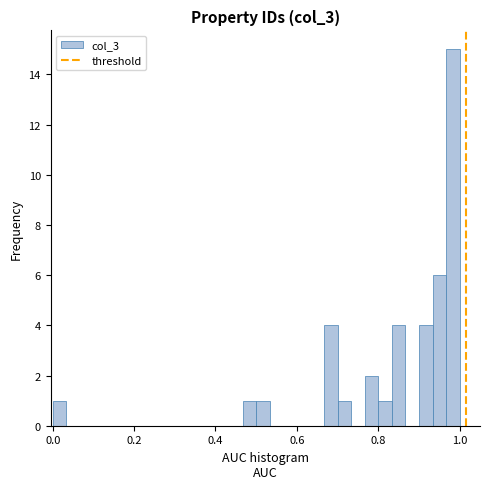

Around what value on the x-axis is the tallest bar? Give the approximate position of its centre, as read against the axis.

0.98